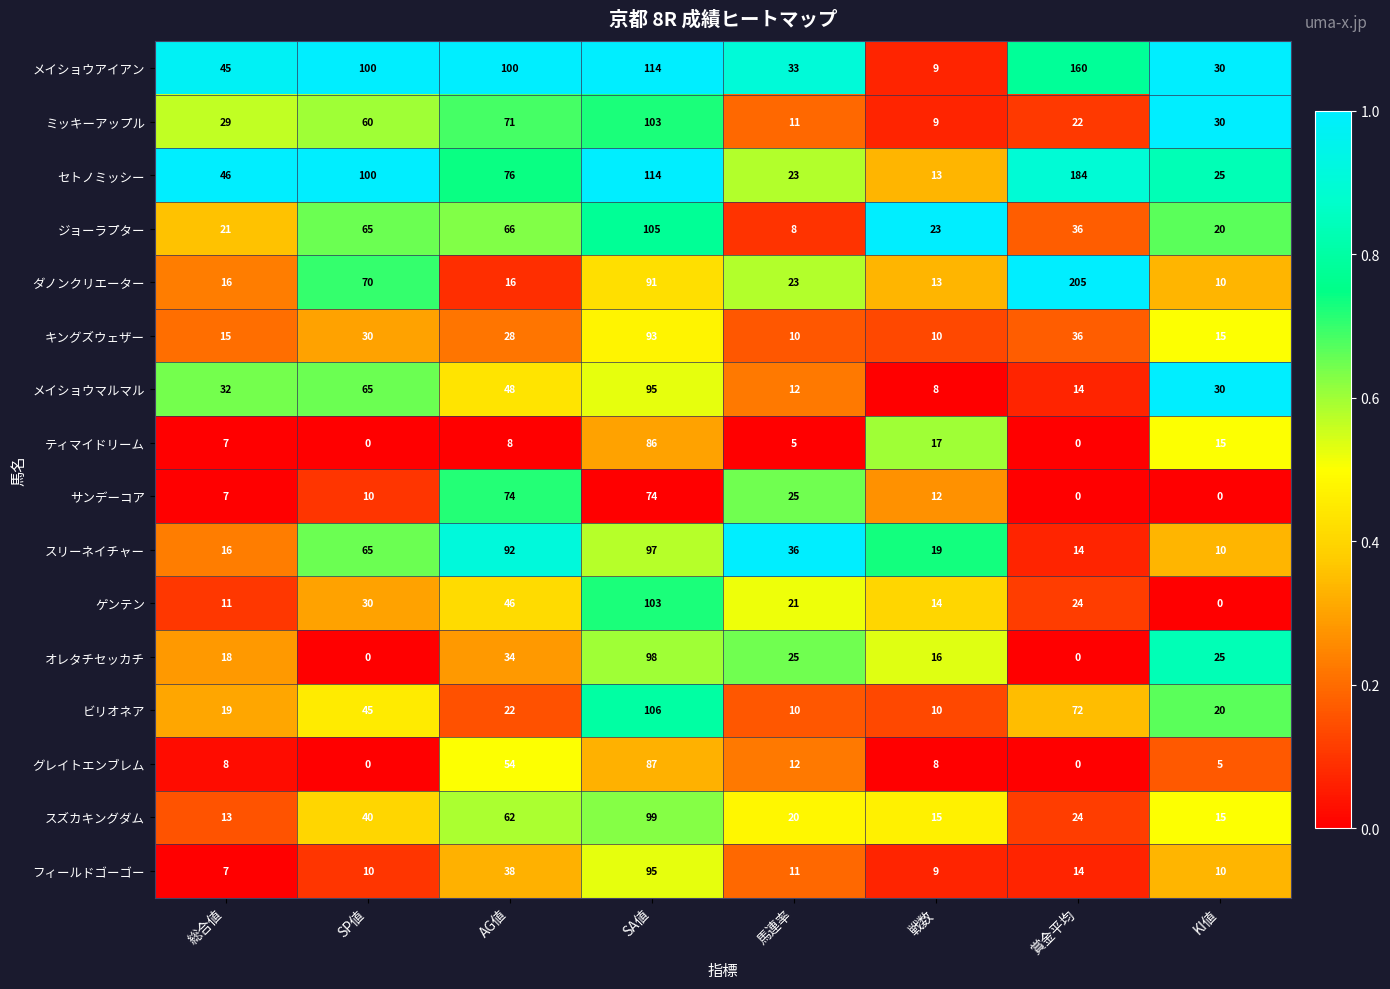

At which category is the sum across all series the highest?

SA値